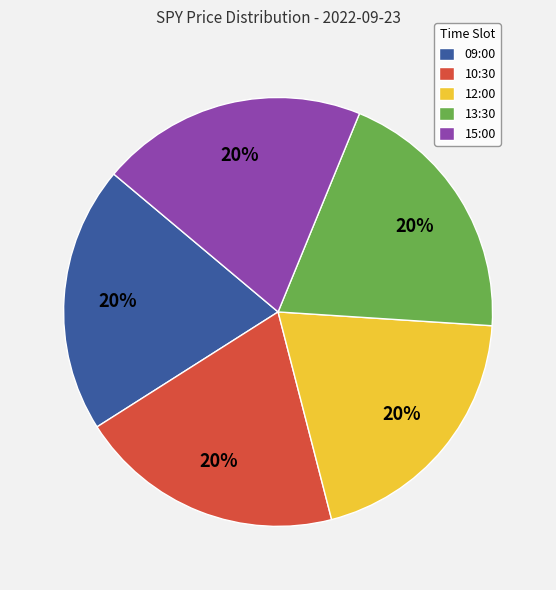

To the nearest percent, what portion does 15:00 represent?

20%